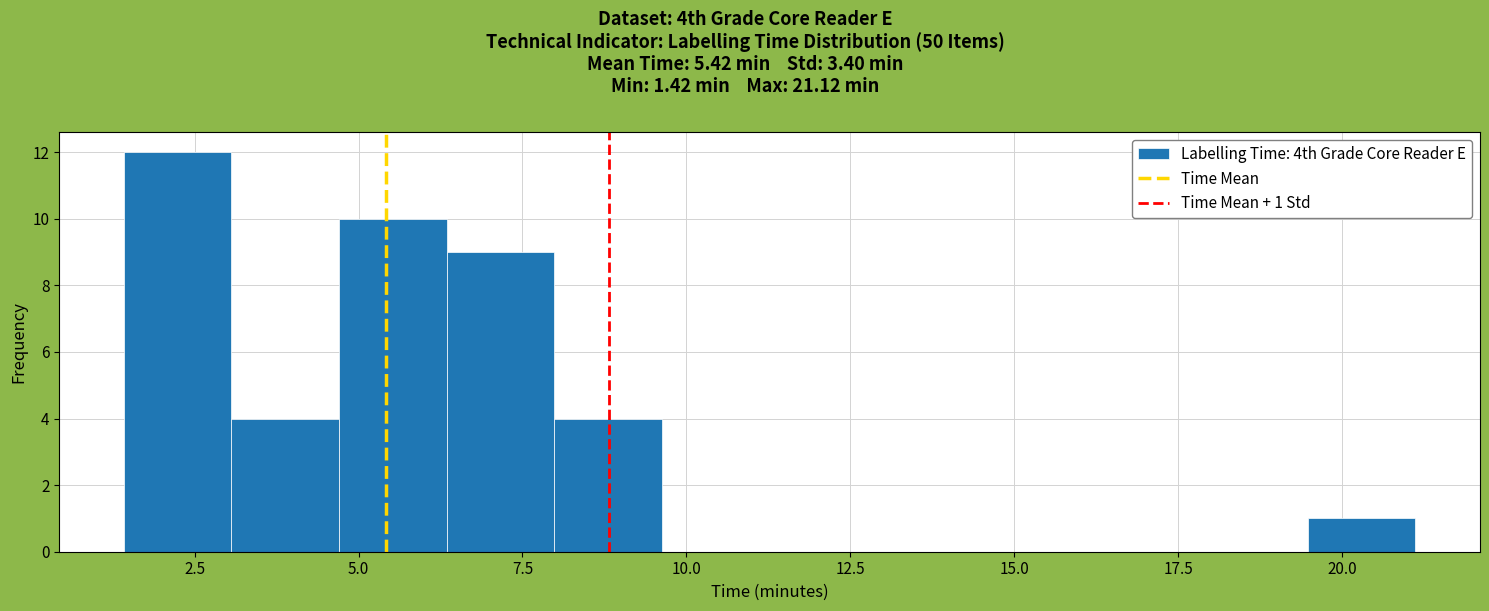

Around what value on the x-axis is the tallest bar? Give the approximate position of its centre, as read against the axis.

2.0